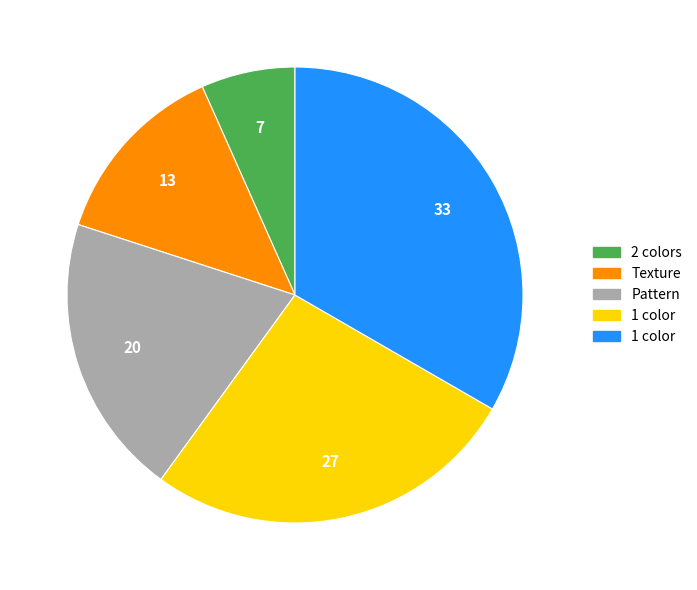

Is there any slice that represents more than half of the pie?

No